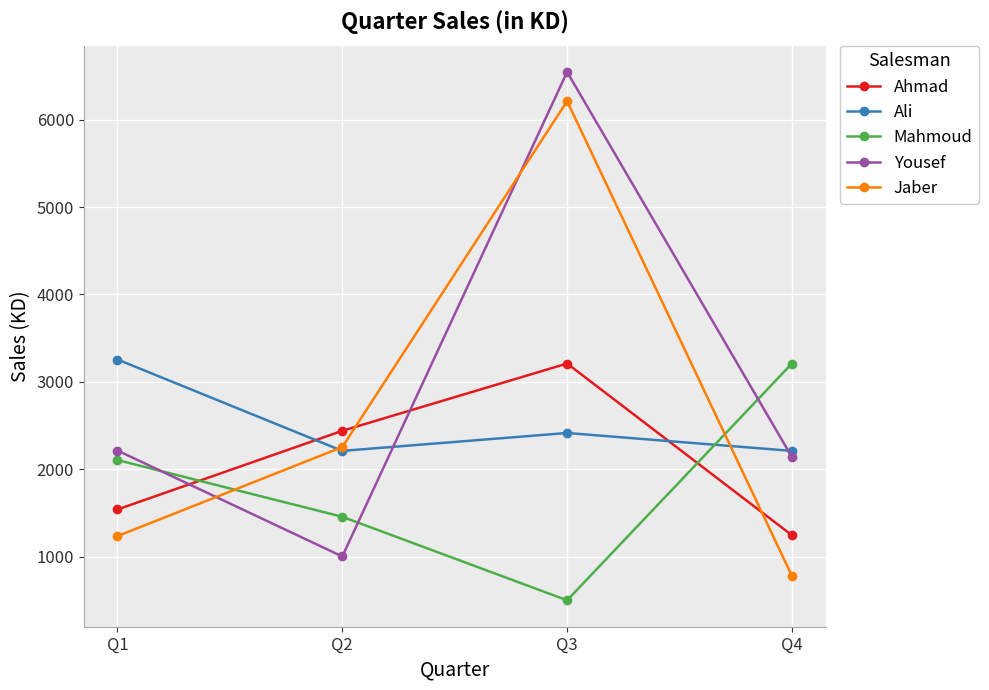

True or false: Jaber has a value of 8408 at Q3.

False